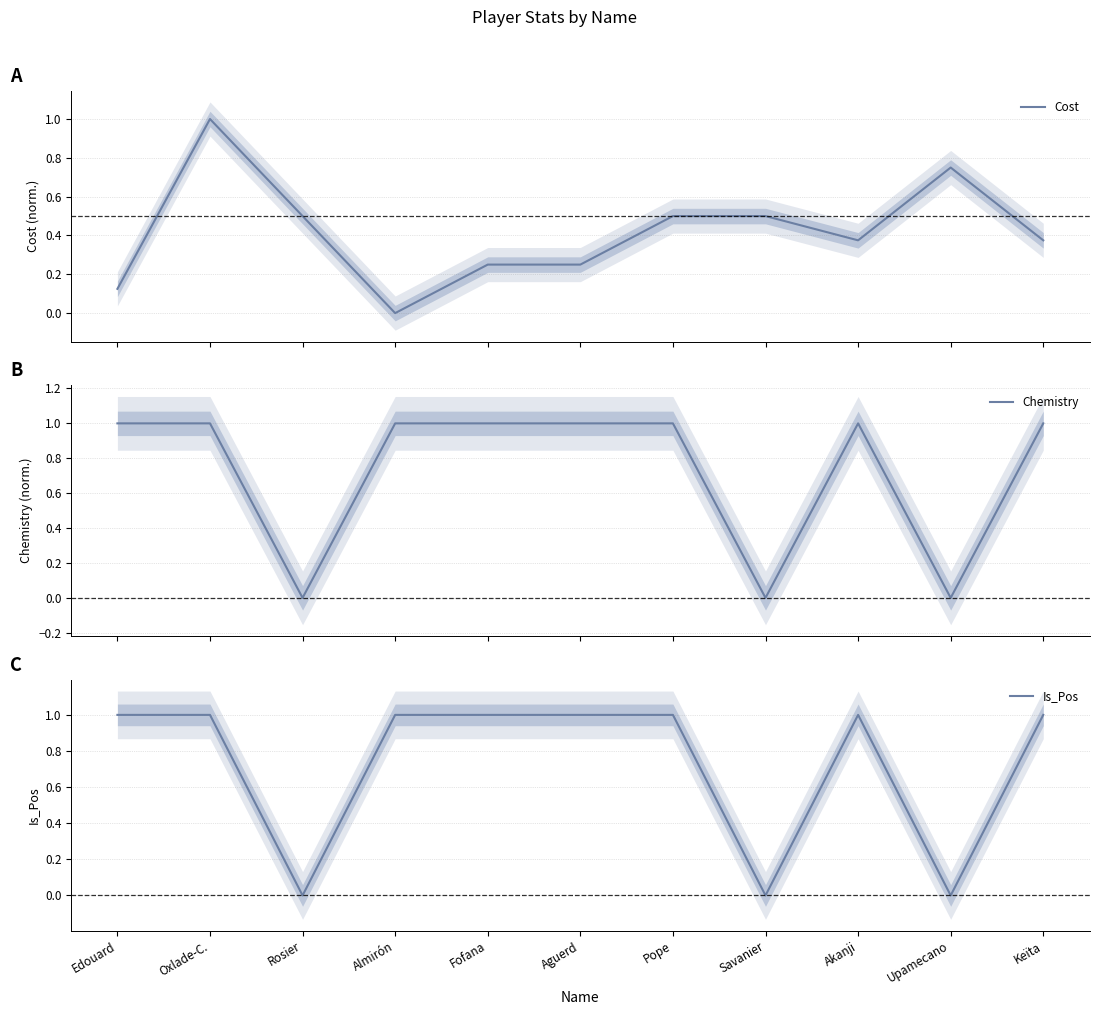

What is the label of the 2nd point from the left?

Oxlade-C.